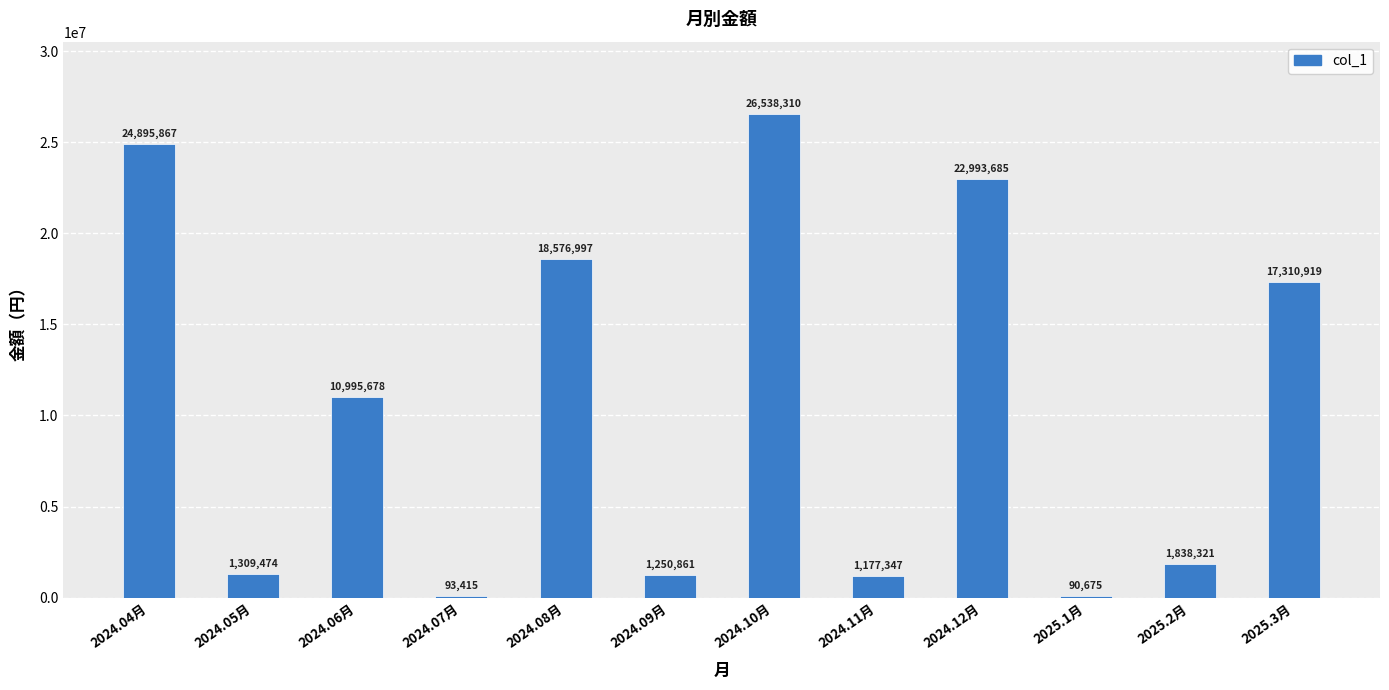

The chart shows a value of 22993685 at 2024.12月. True or false?

True